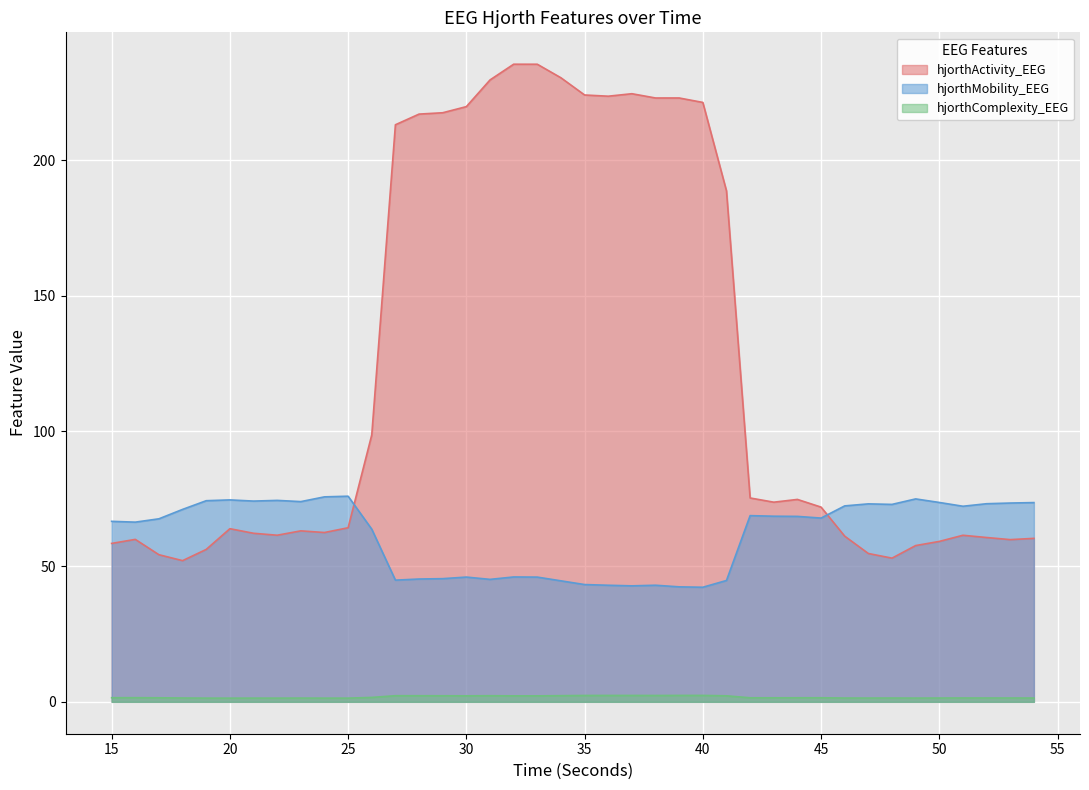

Where is the first local maximum for hjorthActivity_EEG?

16